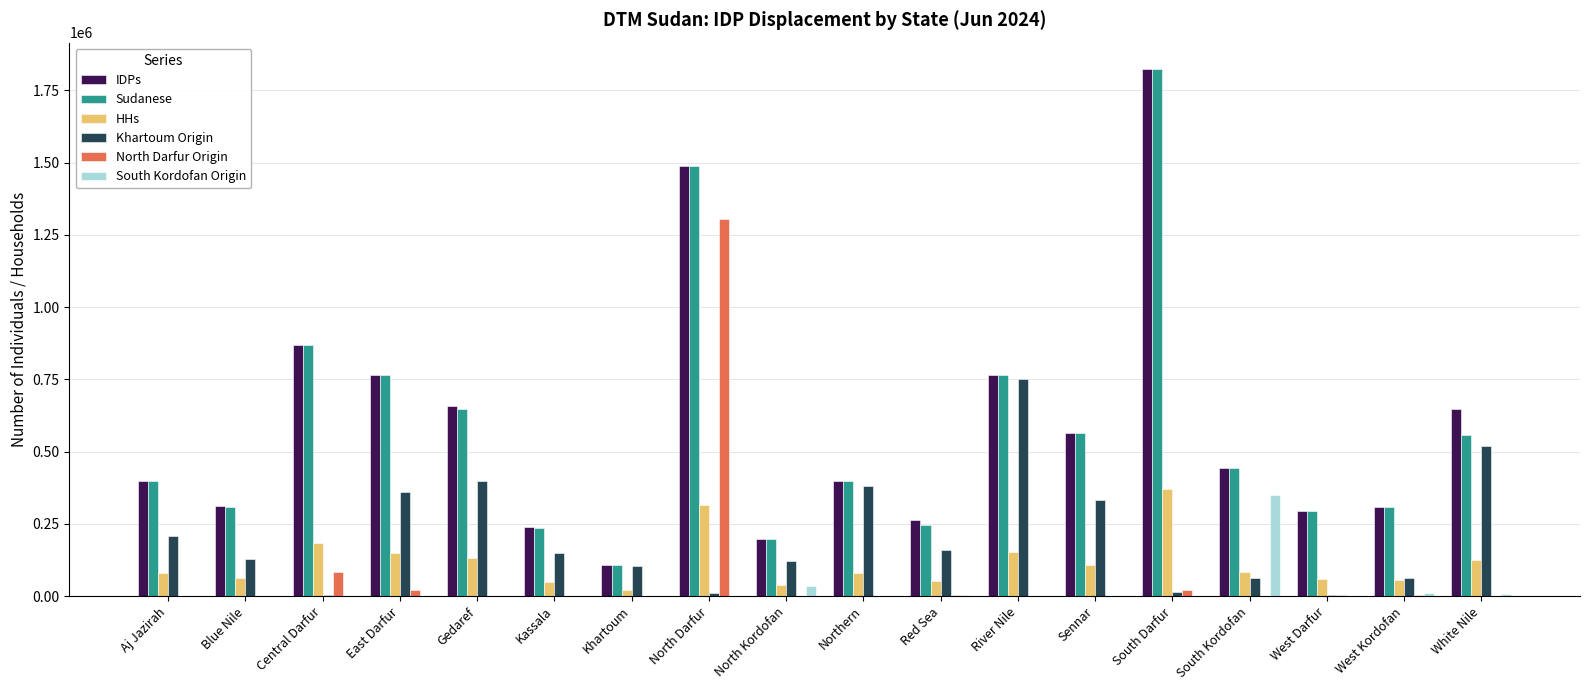

What is the maximum value shown in the chart?

1823740